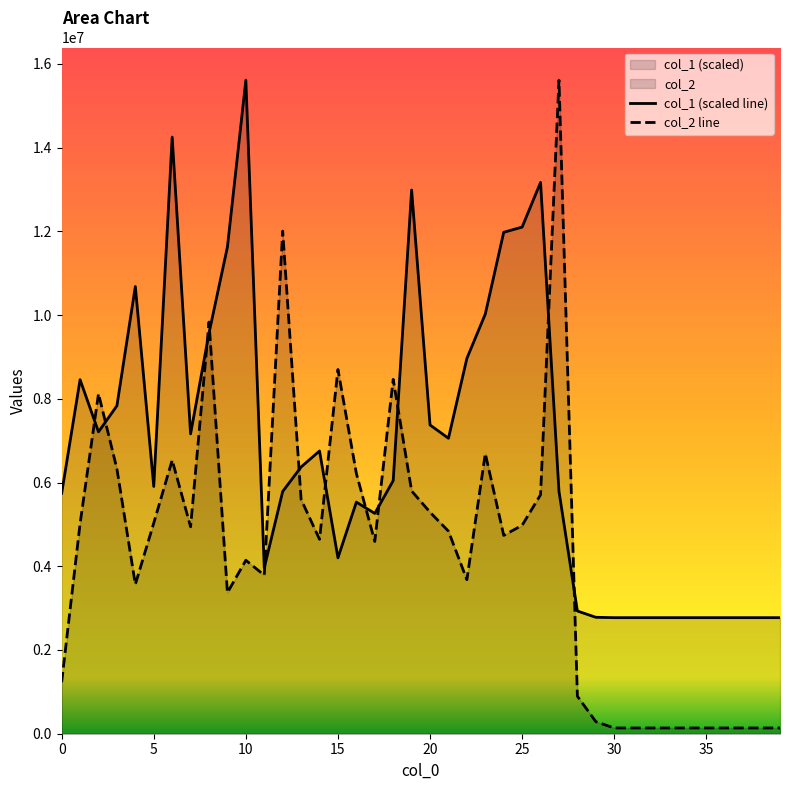

Reading right to left, transcribe all the data shown in this chart.

col_1 (scaled line): 2771944.7	2771944.7	2771944.7	2771944.7	2771944.7	2771944.7	2771944.7	2771944.7	2771944.7	2771944.7	2781010.7	2930600.6	5790939.2	13168437.1	12100909.8	11976251.6	10022517.9	8964056.6	7056786.4	7374098.1	12985982.9	6045921.9	5261708.6	5531423.5	4200980.8	6753073.7	6371166.4	5786406.2	3962997.0	15609471.0	11626075.4	9568082.2	7161046.0	14250696.8	5905398.1	10680939.8	7833066.9	7209776.0	8456357.8	5741075.9
col_2 line: 136976.0	136976.0	136976.0	136976.0	136976.0	136976.0	136976.0	136976.0	136976.0	136976.0	287954.0	895689.0	15609471.0	5708015.0	4978139.0	4736913.0	6691629.0	3679102.0	4837609.0	5290059.0	5798896.0	8463978.0	4591363.0	6217005.0	8699844.0	4643837.0	5595526.0	12004900.0	3786564.0	4142705.0	3370389.0	9832533.0	4942403.0	6534151.0	5031375.0	3568292.0	6326124.0	8121543.0	5017531.0	1231679.0